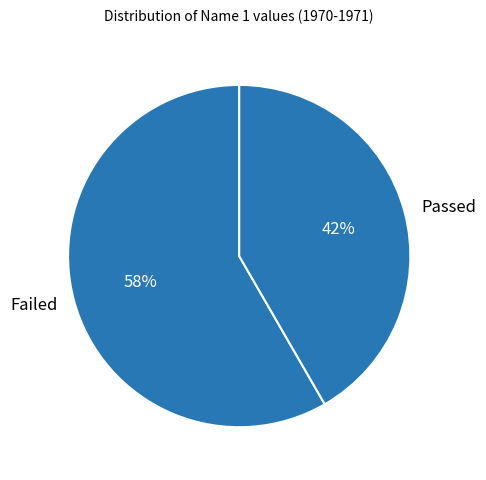

To the nearest percent, what portion does Passed represent?

42%